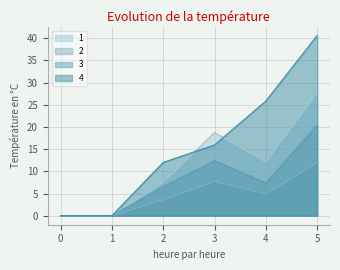

Is the value of 4 at 5 greater than the value of 1 at 4?

Yes